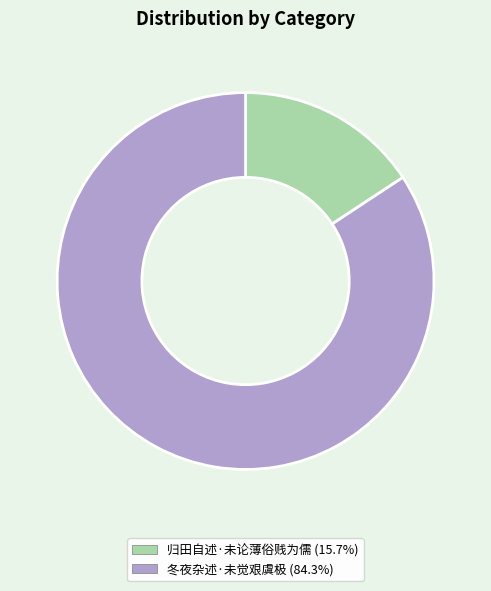

Which category has the smallest portion of the pie?

归田自述·未论薄俗贱为儒